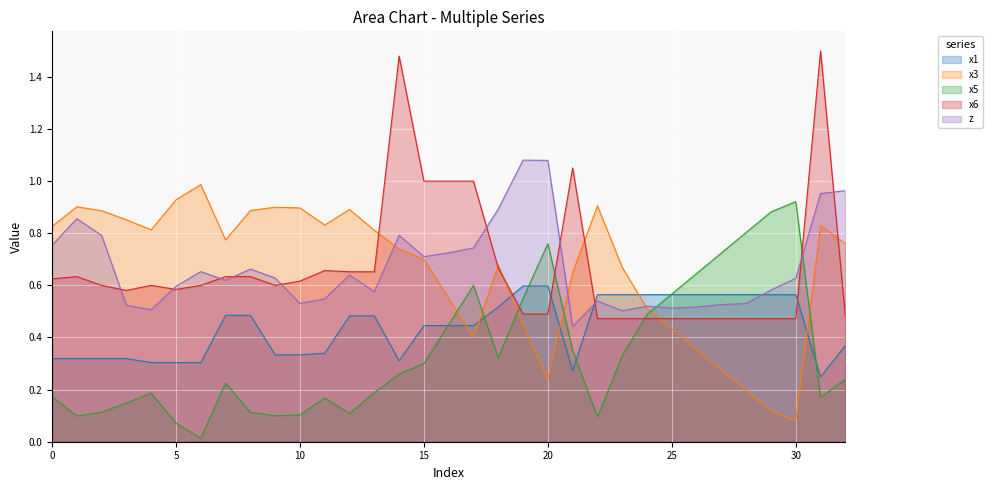

Which category has the highest value in the x5 series?

30